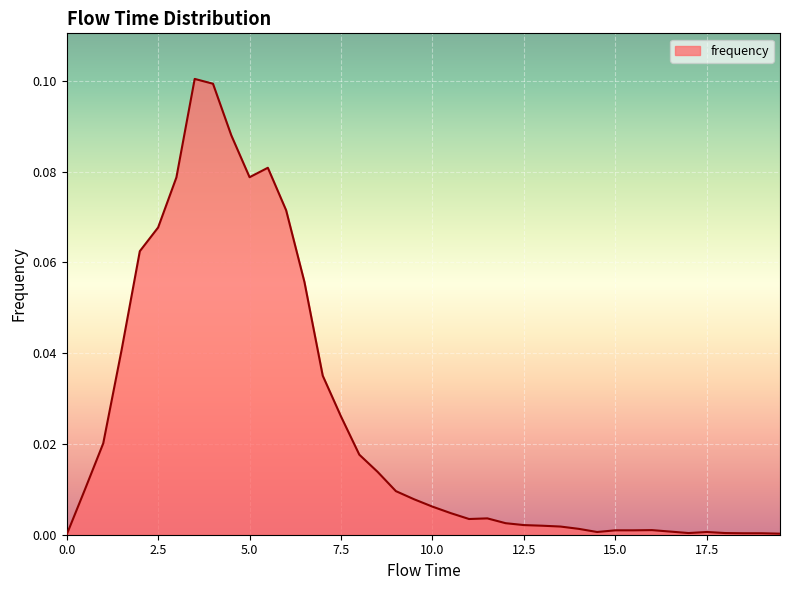

What is the maximum value shown in the chart?

0.1